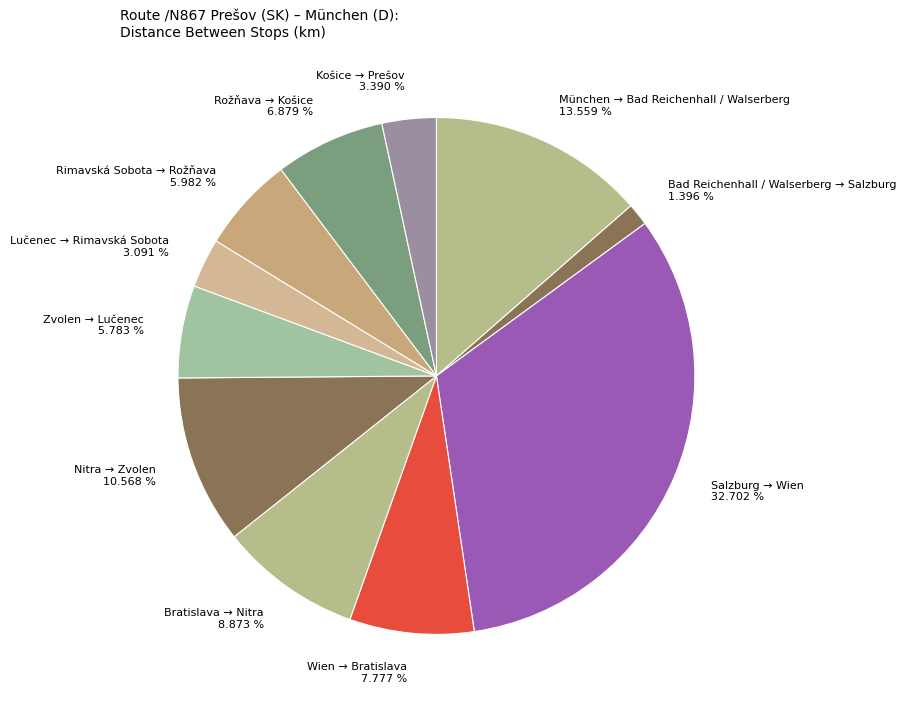

Count the number of slices in the pie.

11